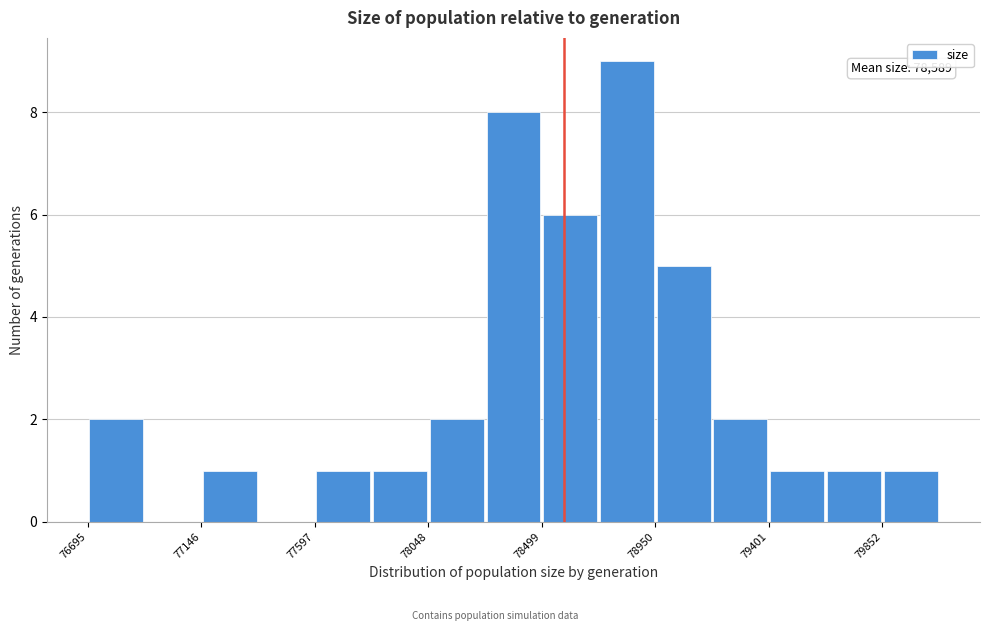

Over which range of the x-axis is the bar tallest?

78700 to 78950